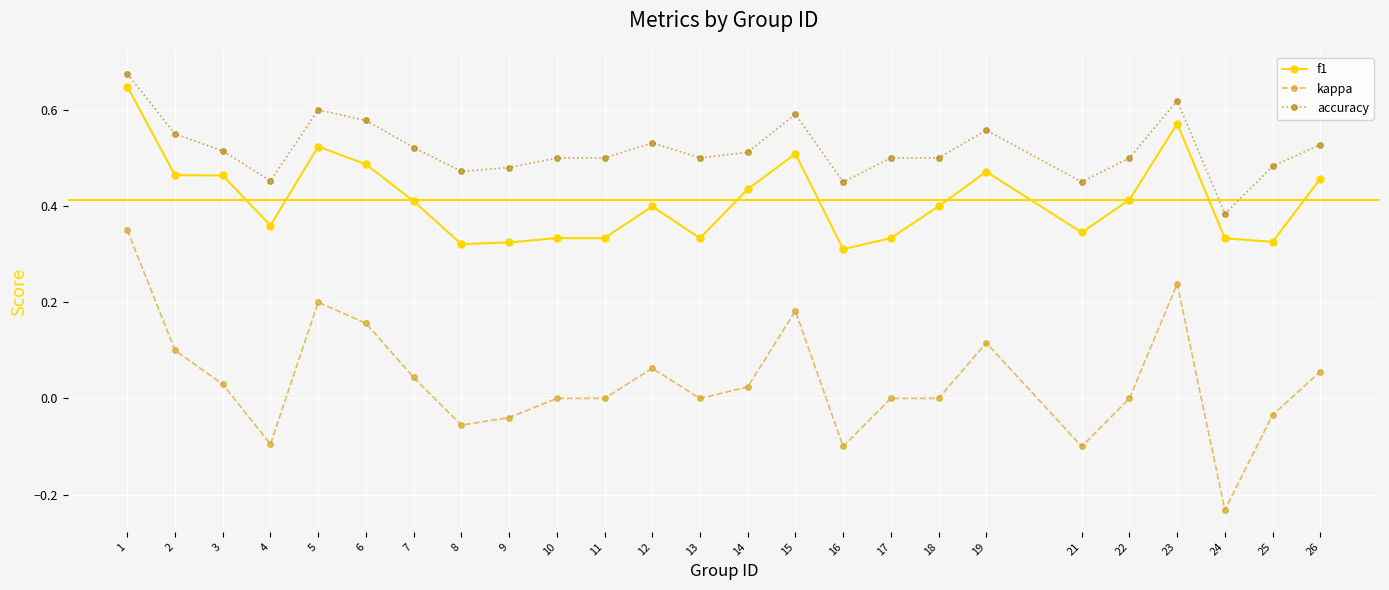

Is the value of accuracy at 16 greater than the value of kappa at 2?

Yes